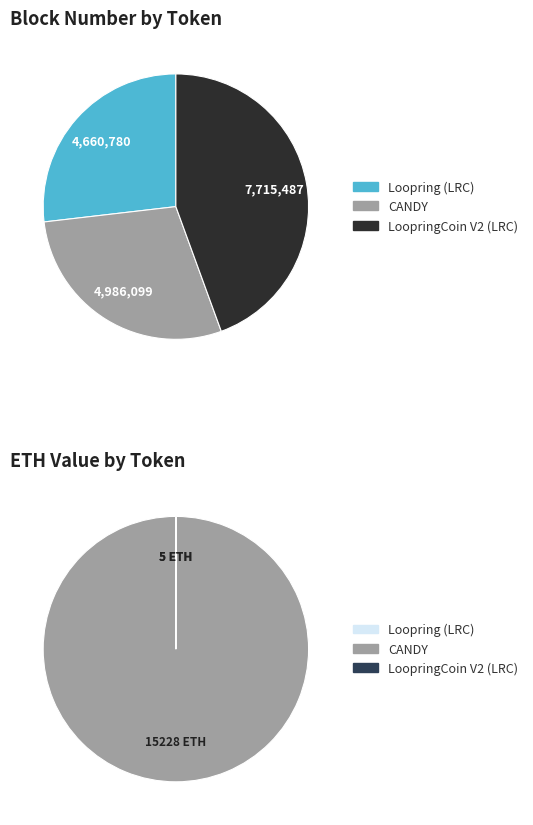

Which slice is the smallest?

Loopring (LRC)